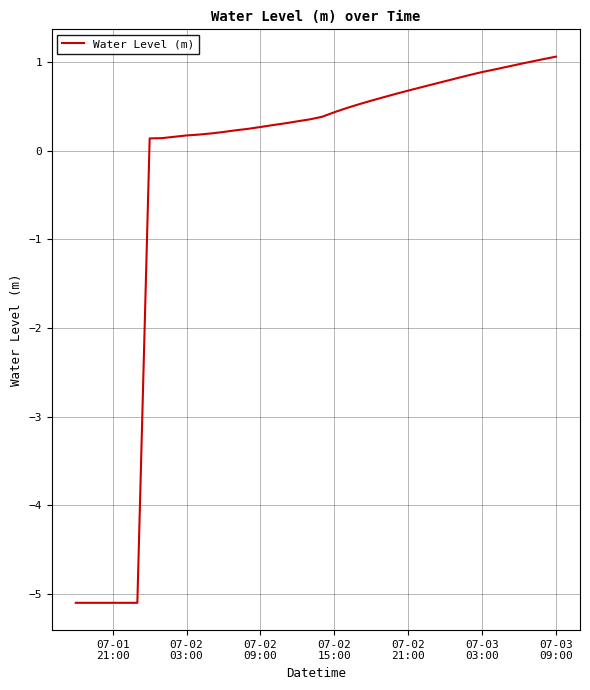

What is the difference between the maximum and minimum values?

6.2